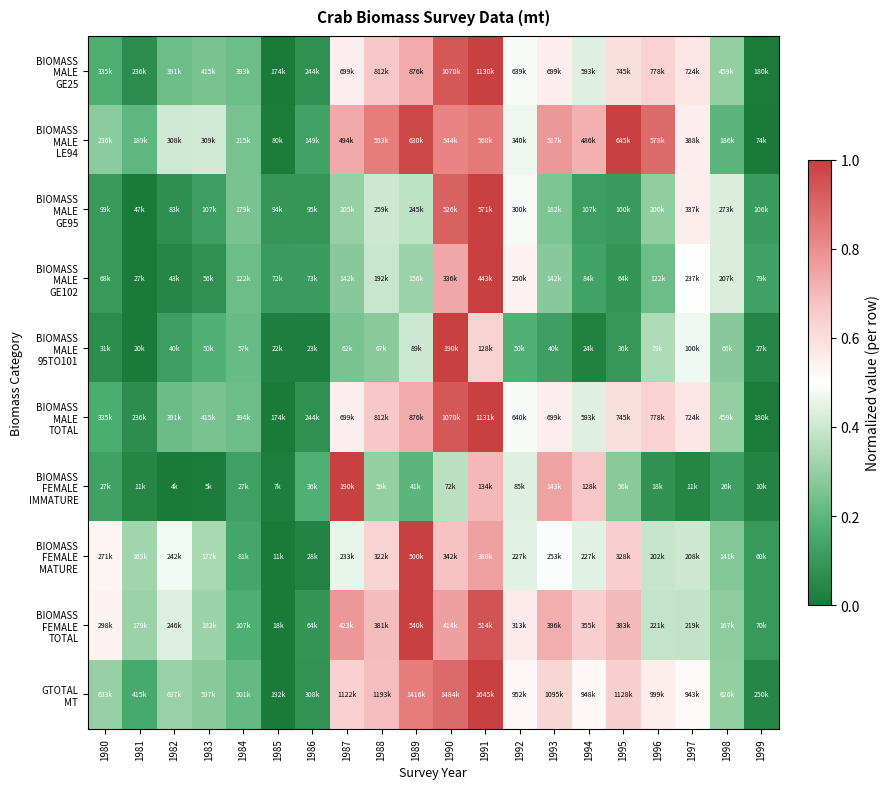

At which category does the chart reach its peak across all series?

1991